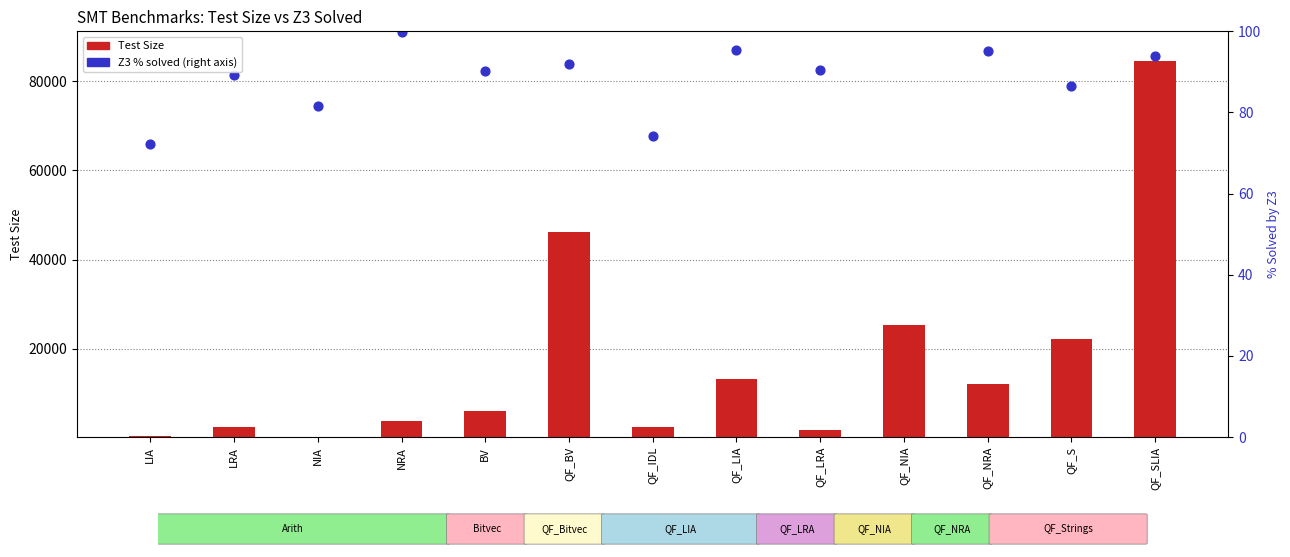

Between QF_BV and LRA, which is larger?

QF_BV